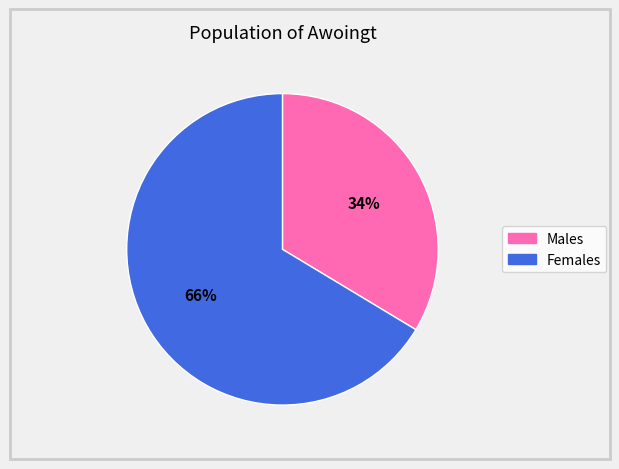

To the nearest percent, what is the average slice percentage?

50%